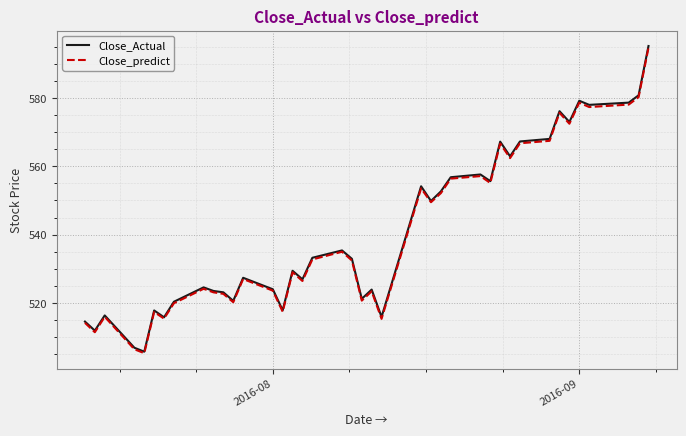

In Close_Actual, how many points are higher than both neighbors (excluding endpoints)?

12